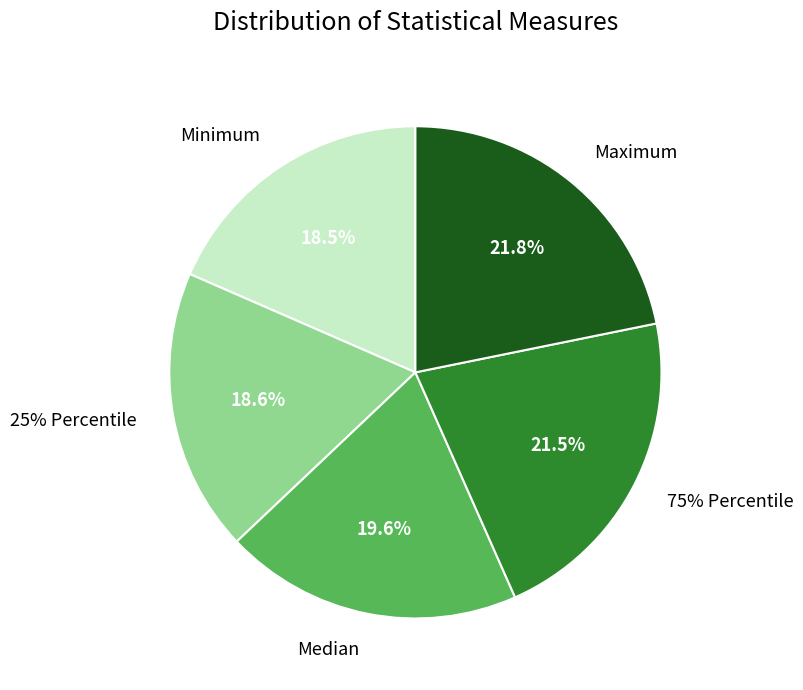

Which slice is the smallest?

Minimum